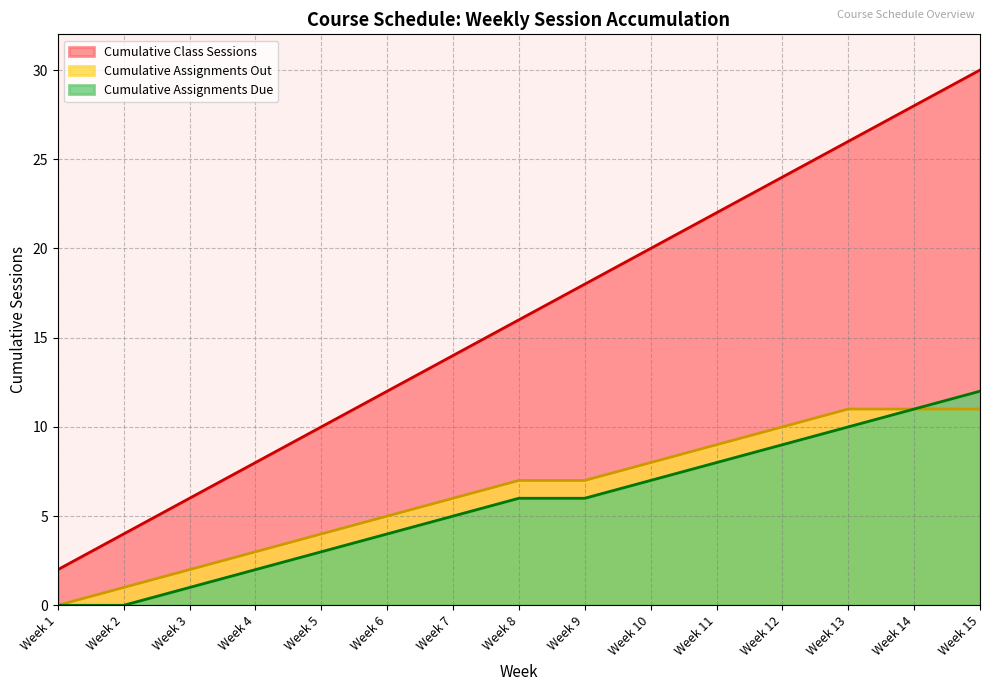

Reading left to right, list all the values displayed in this chart.

Week 1=2	Week 2=4	Week 3=6	Week 4=8	Week 5=10	Week 6=12	Week 7=14	Week 8=16	Week 9=18	Week 10=20	Week 11=22	Week 12=24	Week 13=26	Week 14=28	Week 15=30